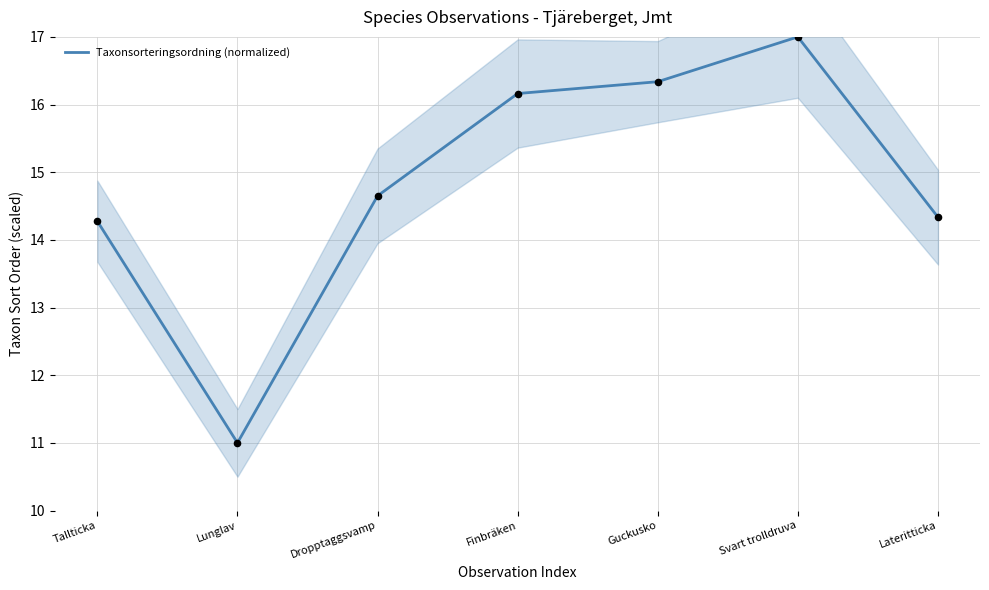

What is the ratio of the value at Lunglav to the value at Guckusko?

0.7